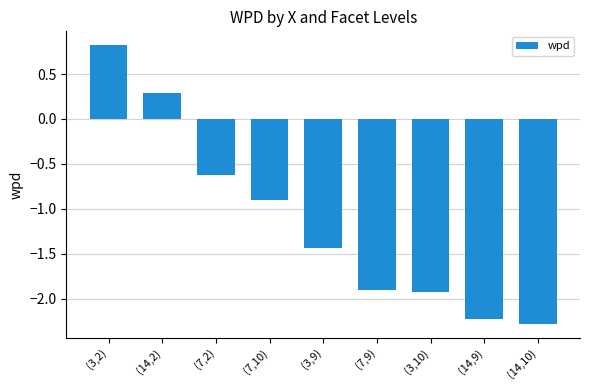

Where does the data first go above -1?

(3,2)